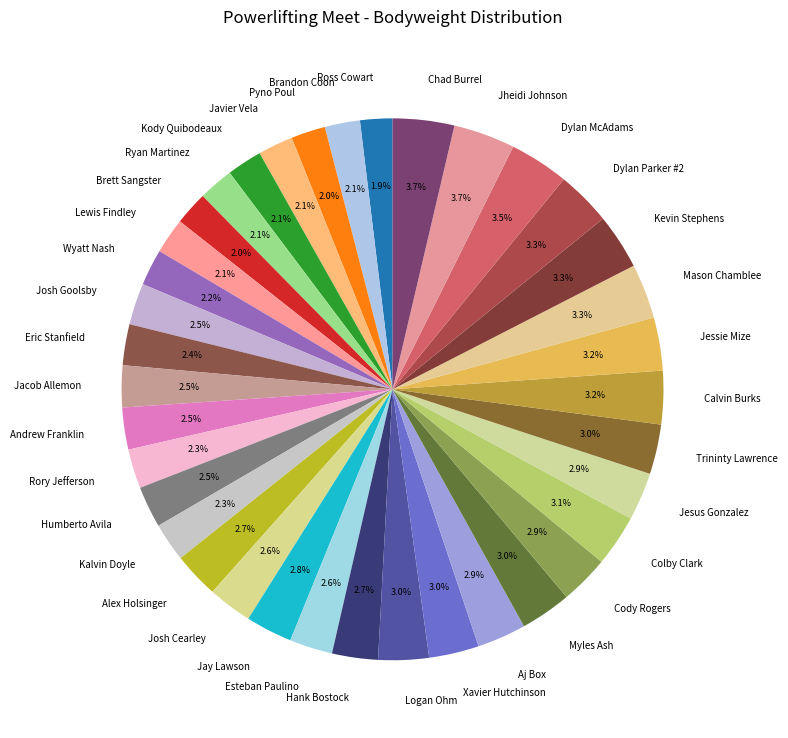

Combined, do Chad Burrel and Dylan Parker #2 account for over 50%?

No